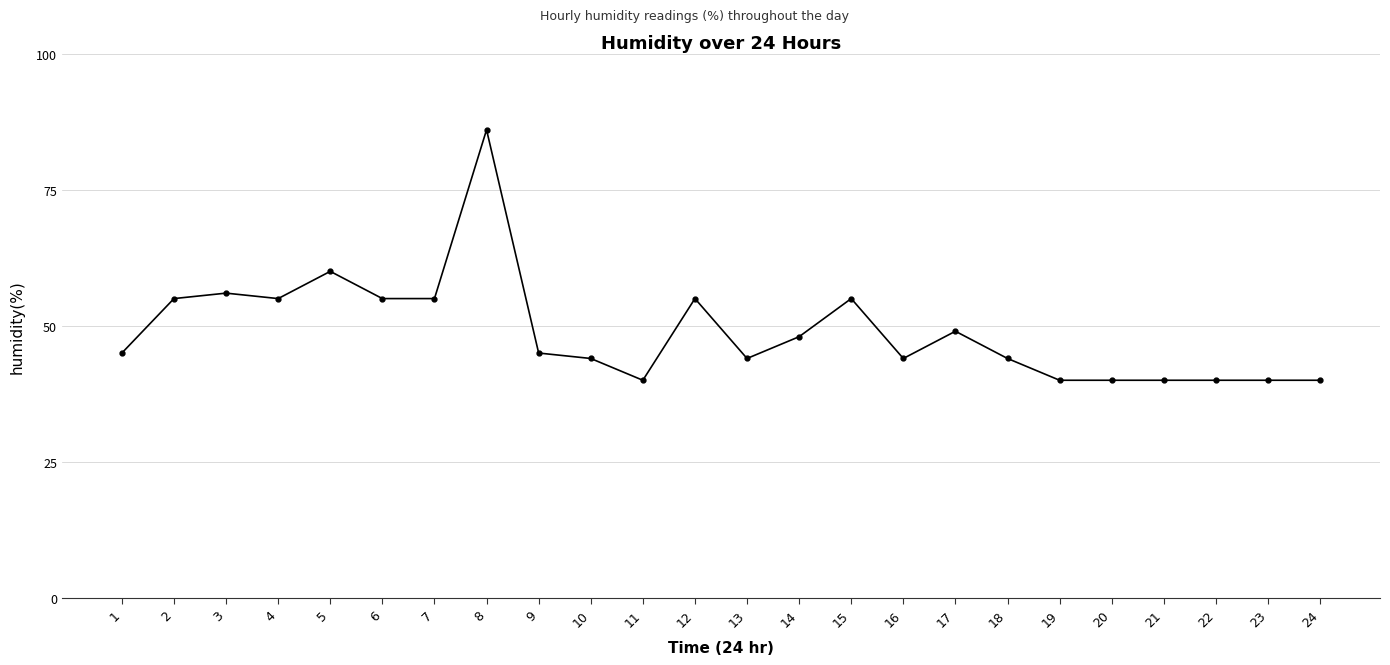

True or false: there are more than 2 points higher than both neighbors.

True